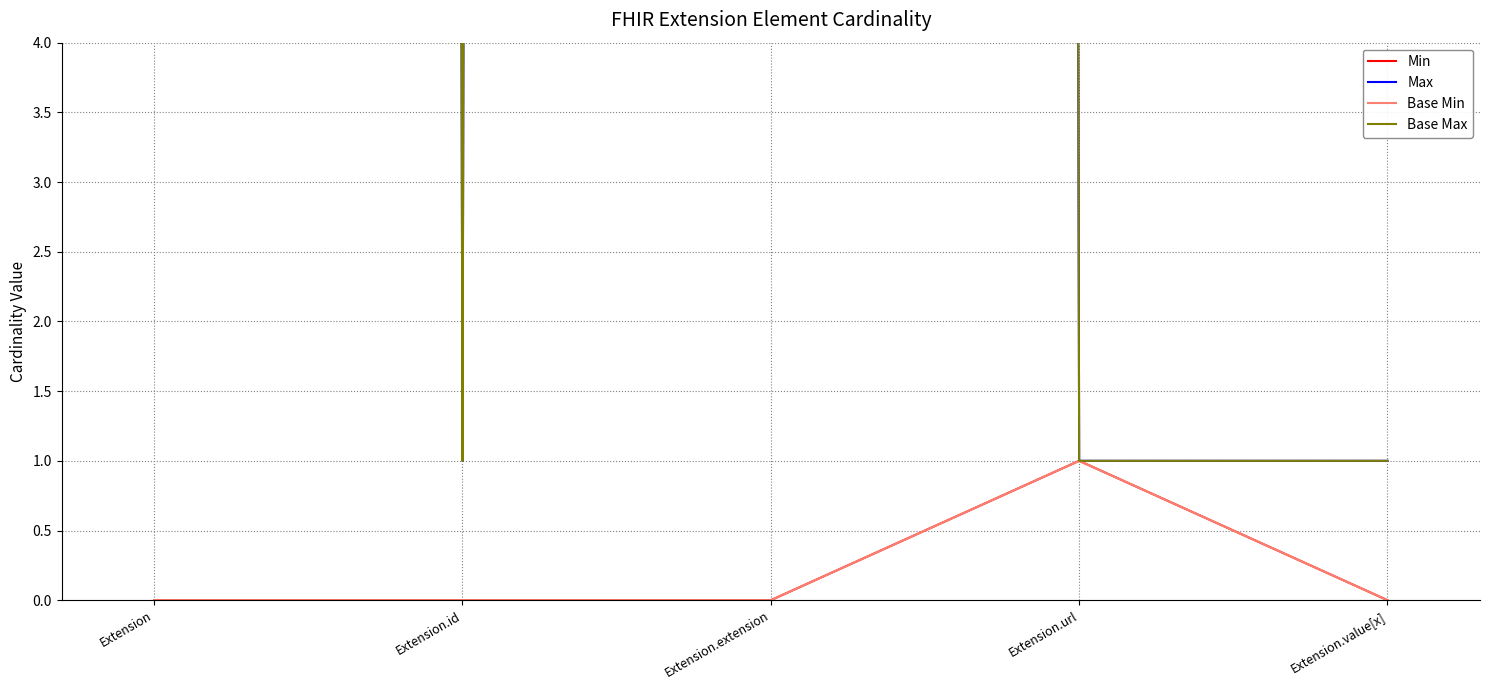

What position from the right is Extension.value[x]?

1